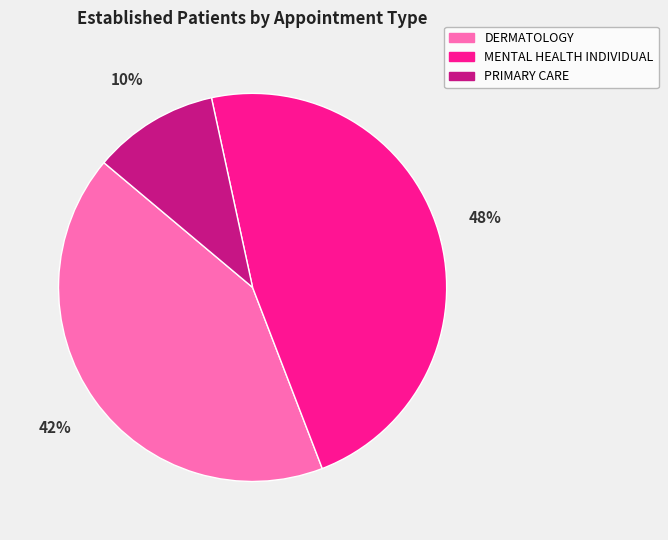

What is the smallest slice in the pie chart?

PRIMARY CARE